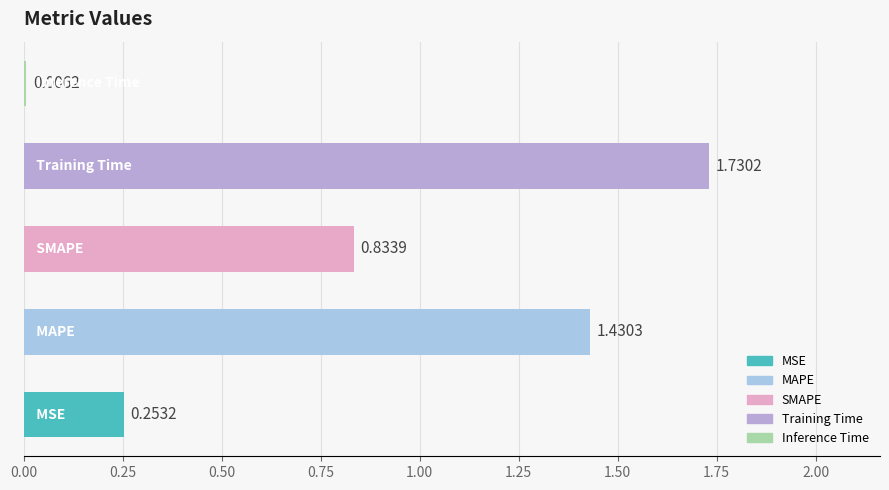

What is the sum of all values?

4.3